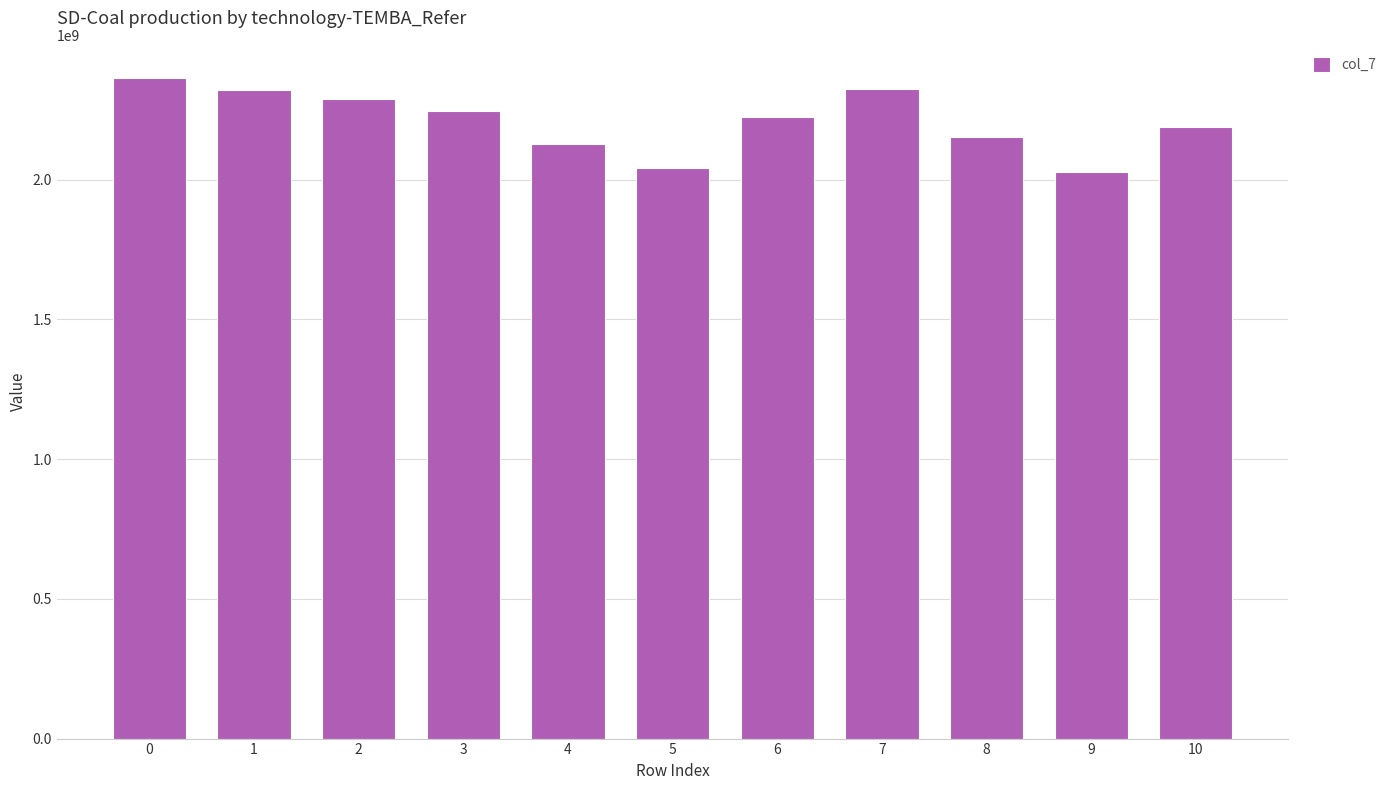

True or false: the data shows 1401525210 at 4.

False